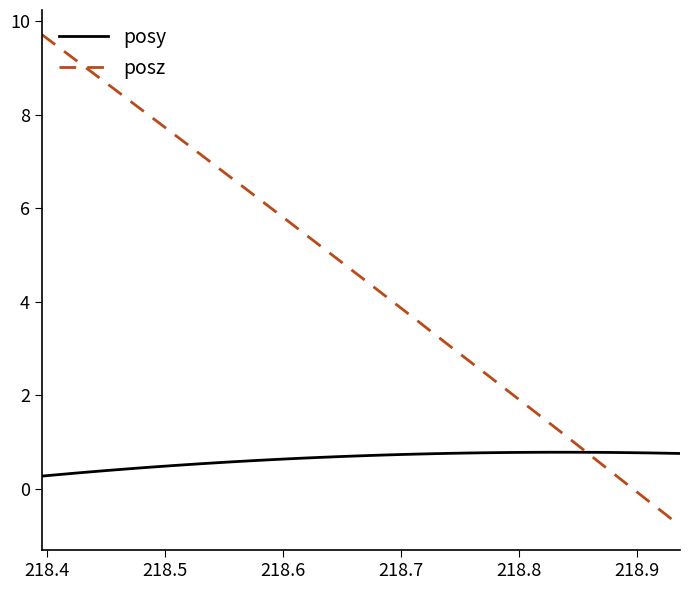

What are all the series names shown in the legend?

posy, posz